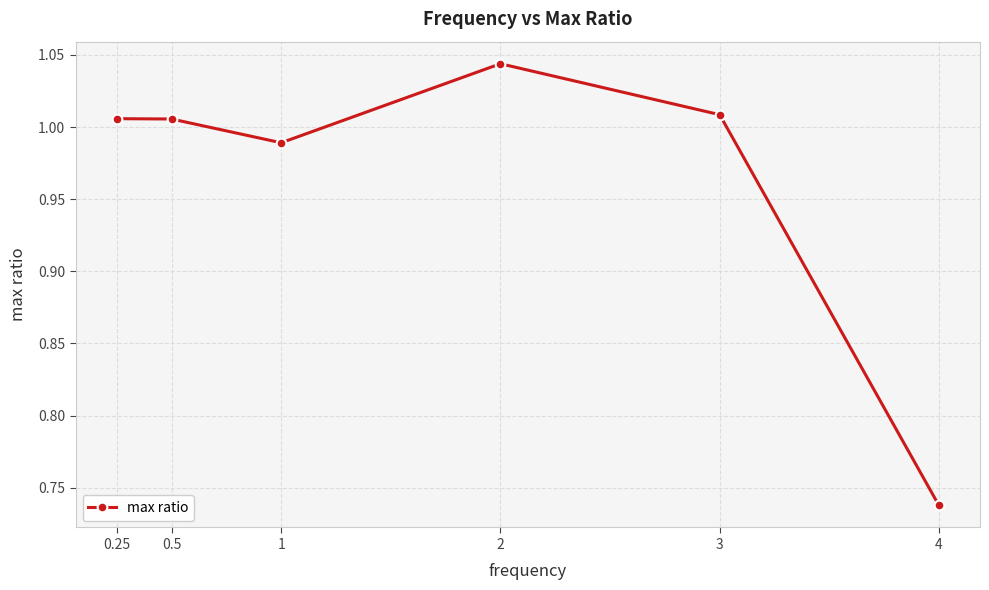

How many interior local valleys (lower than both neighbors) does the data have?

1